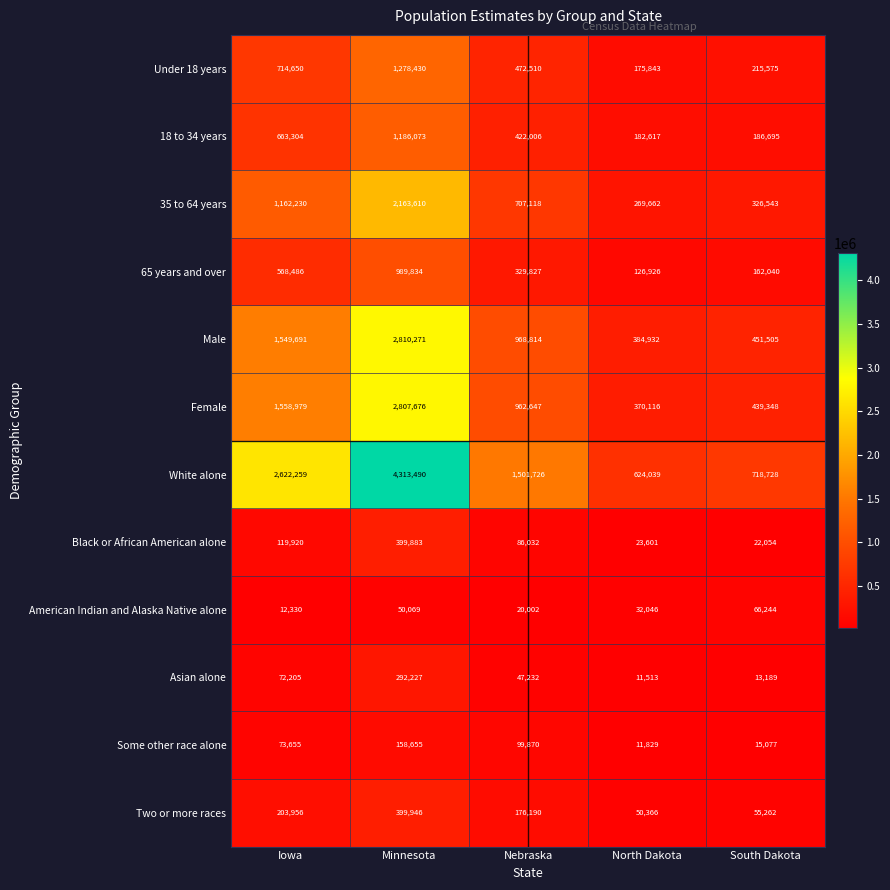

What is the smallest value displayed?

11513